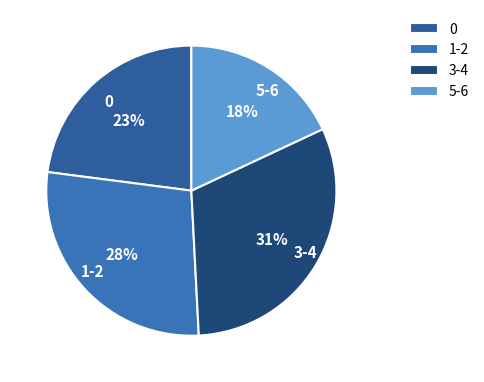

Which category has the smallest portion of the pie?

5-6